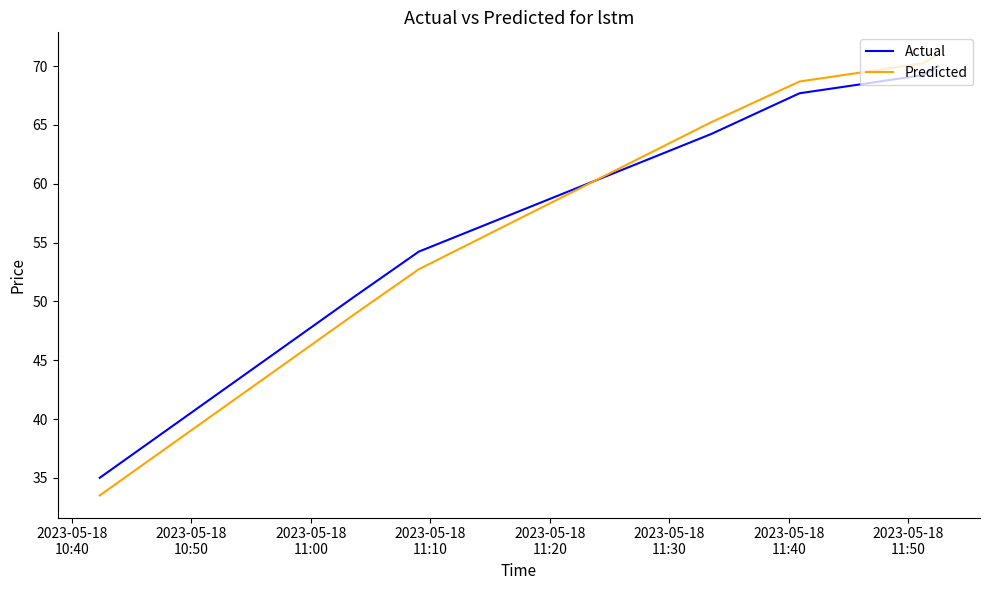

How many data points does each series have?

7